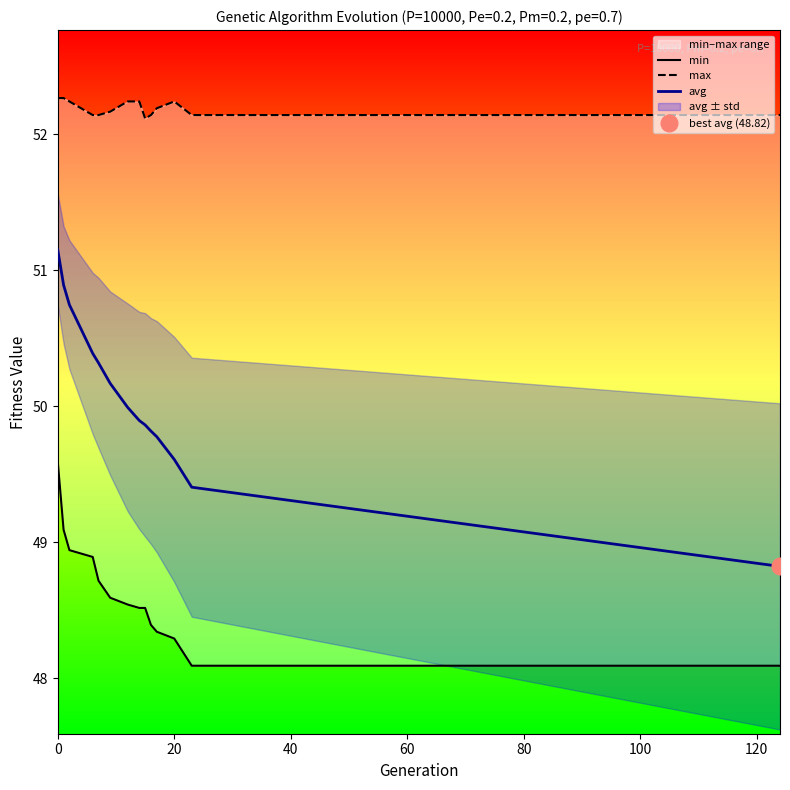

What is the difference between the second highest and second lowest values in the avg series?

1.5